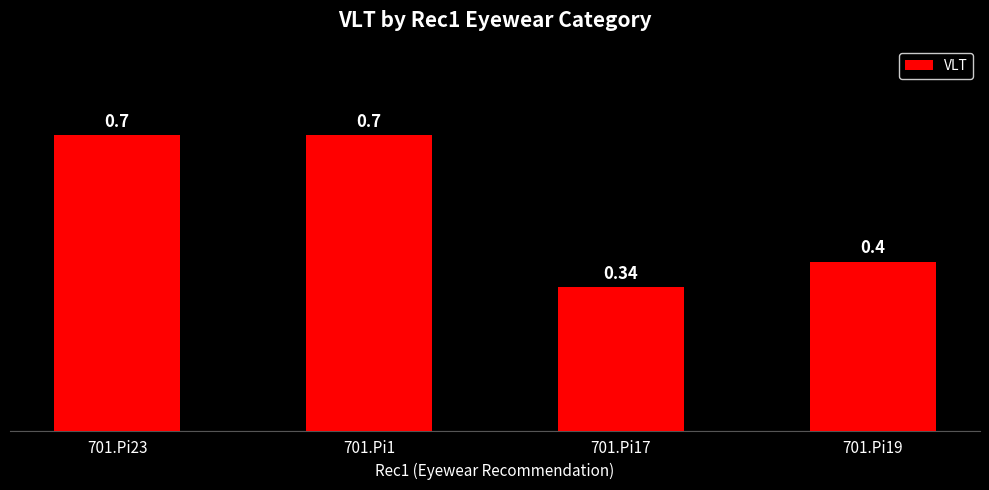

What is the sum of the values at 701.Pi23 and 701.Pi19?

1.1